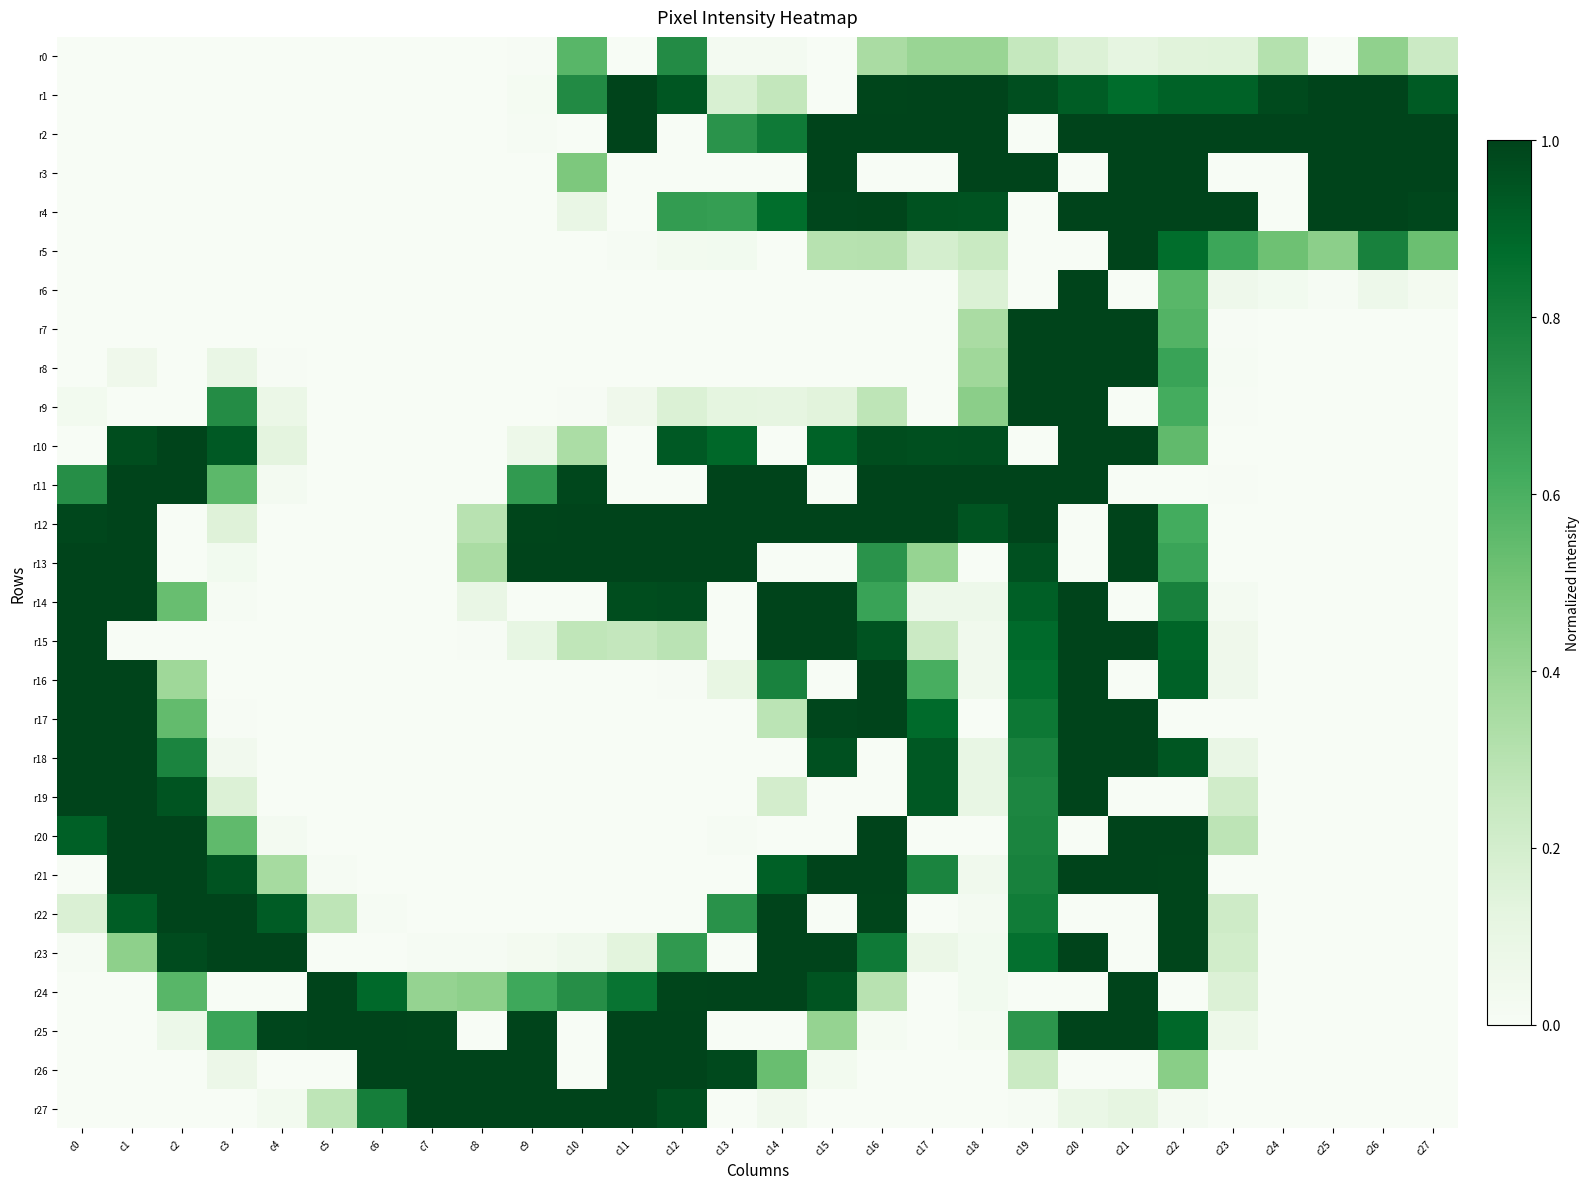

How many distinct data groups are displayed?

28